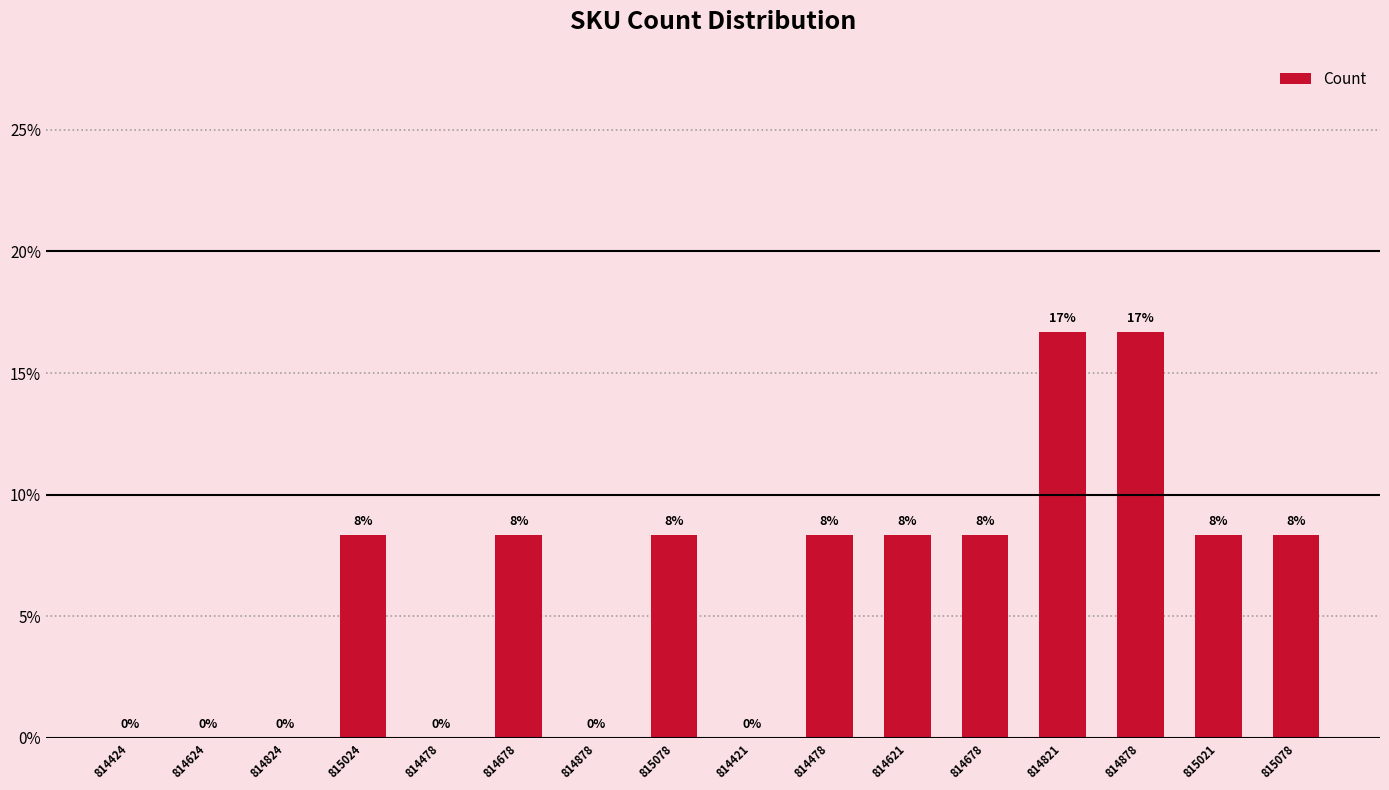

Reading left to right, transcribe all the data shown in this chart.

814424=0.0	814624=0.0	814824=0.0	815024=8.3	814478=0.0	814678=8.3	814878=0.0	815078=8.3	814421=0.0	814478=8.3	814621=8.3	814678=8.3	814821=16.7	814878=16.7	815021=8.3	815078=8.3